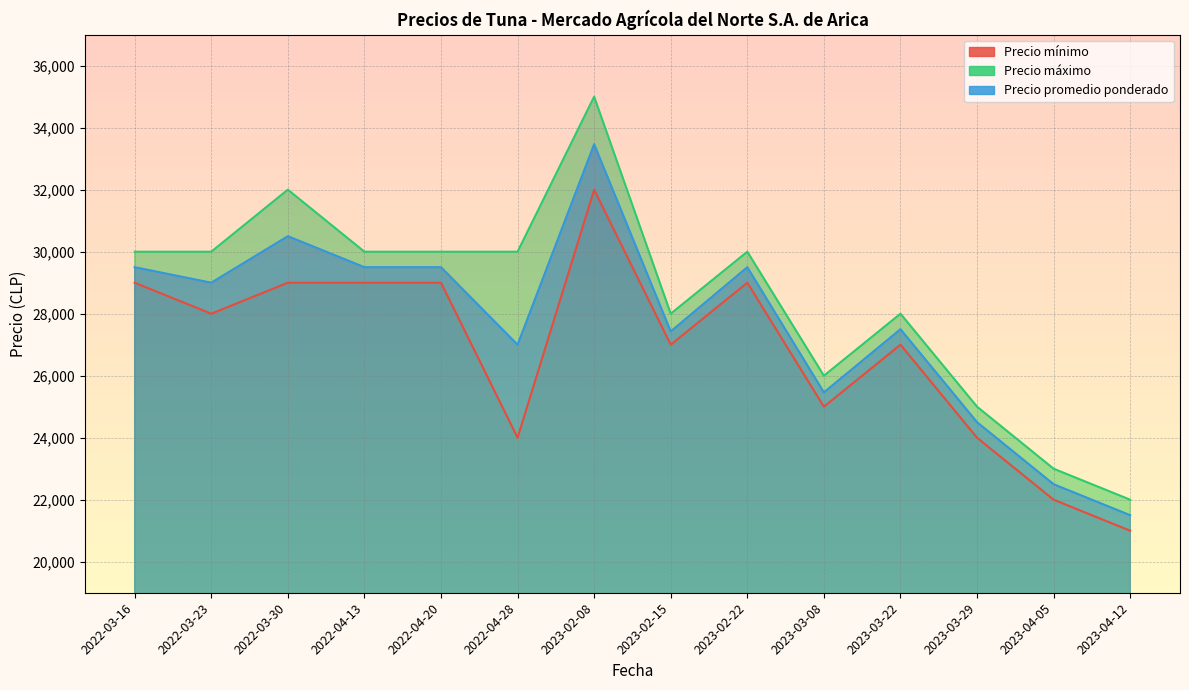

Reading left to right, list all the values displayed in this chart.

Precio mínimo: 29000	28000	29000	29000	29000	24000	32000	27000	29000	25000	27000	24000	22000	21000
Precio máximo: 30000	30000	32000	30000	30000	30000	35000	28000	30000	26000	28000	25000	23000	22000
Precio promedio ponderado: 29500	29000	30500	29500	29500	27000	33467	27429	29500	25462	27500	24500	22500	21500